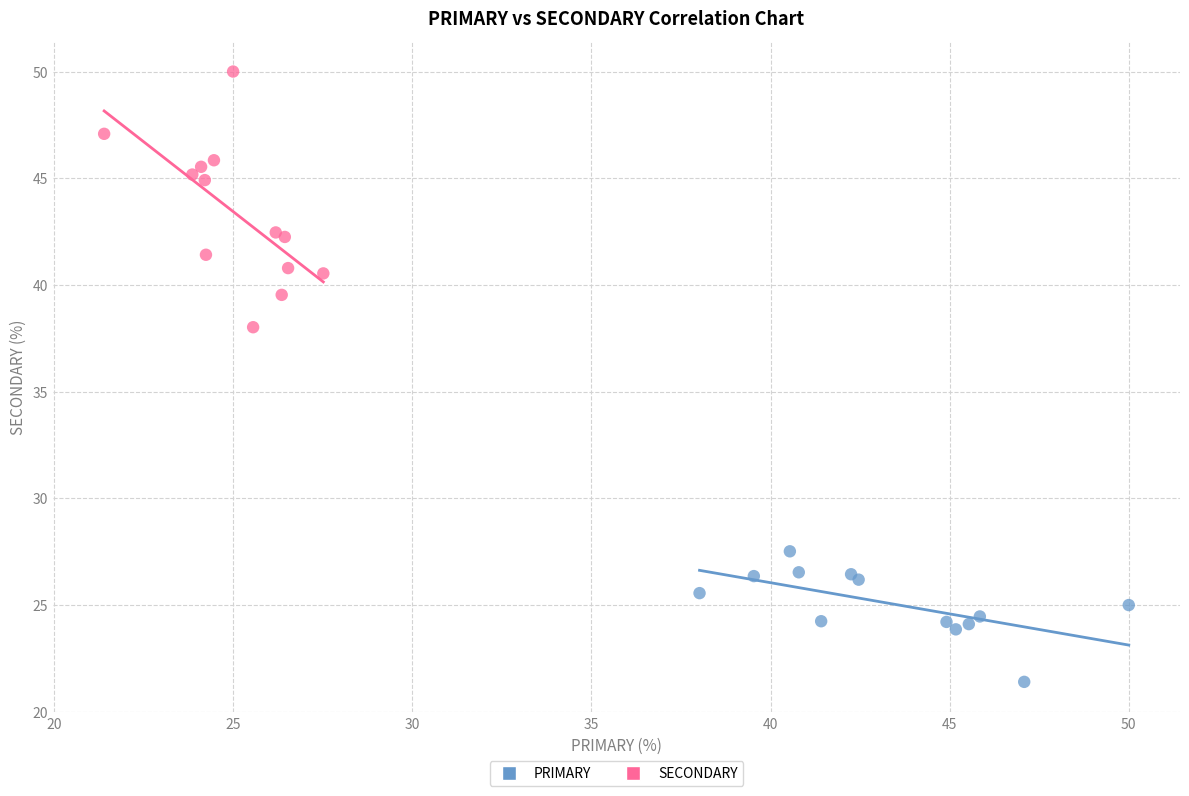

Which series contains the lowest Y value?

PRIMARY